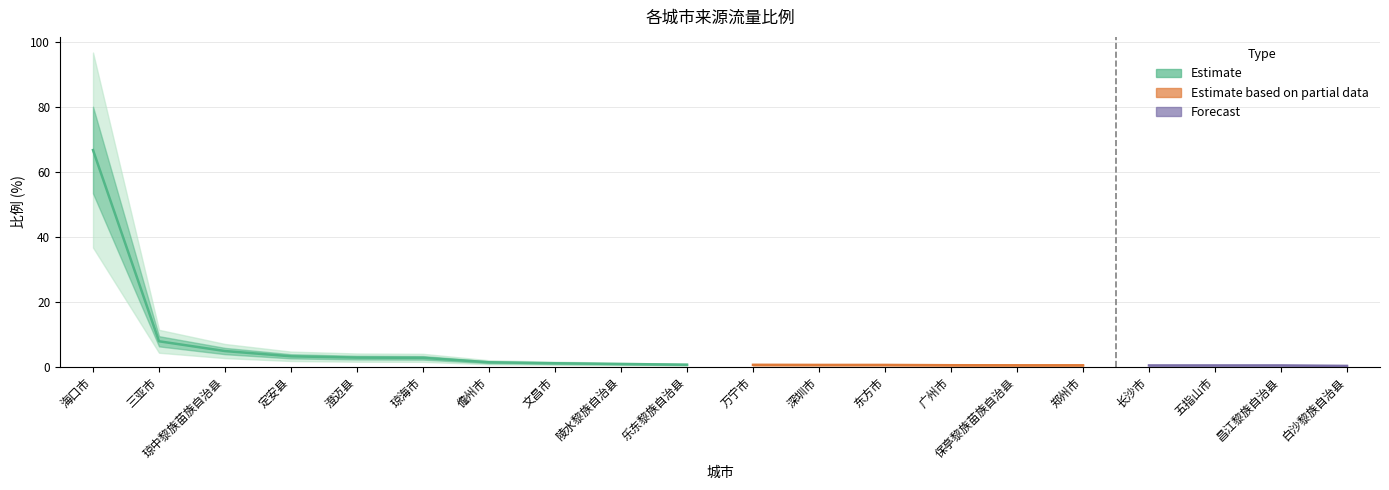

What is the label of the 17th point from the right?

定安县